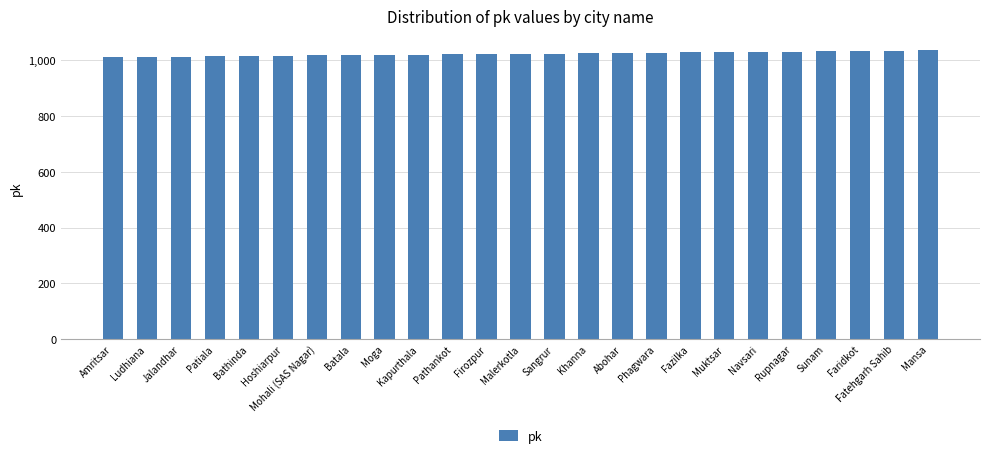

Approximately how many times larger is the value at Ludhiana compared to Batala?

1.0